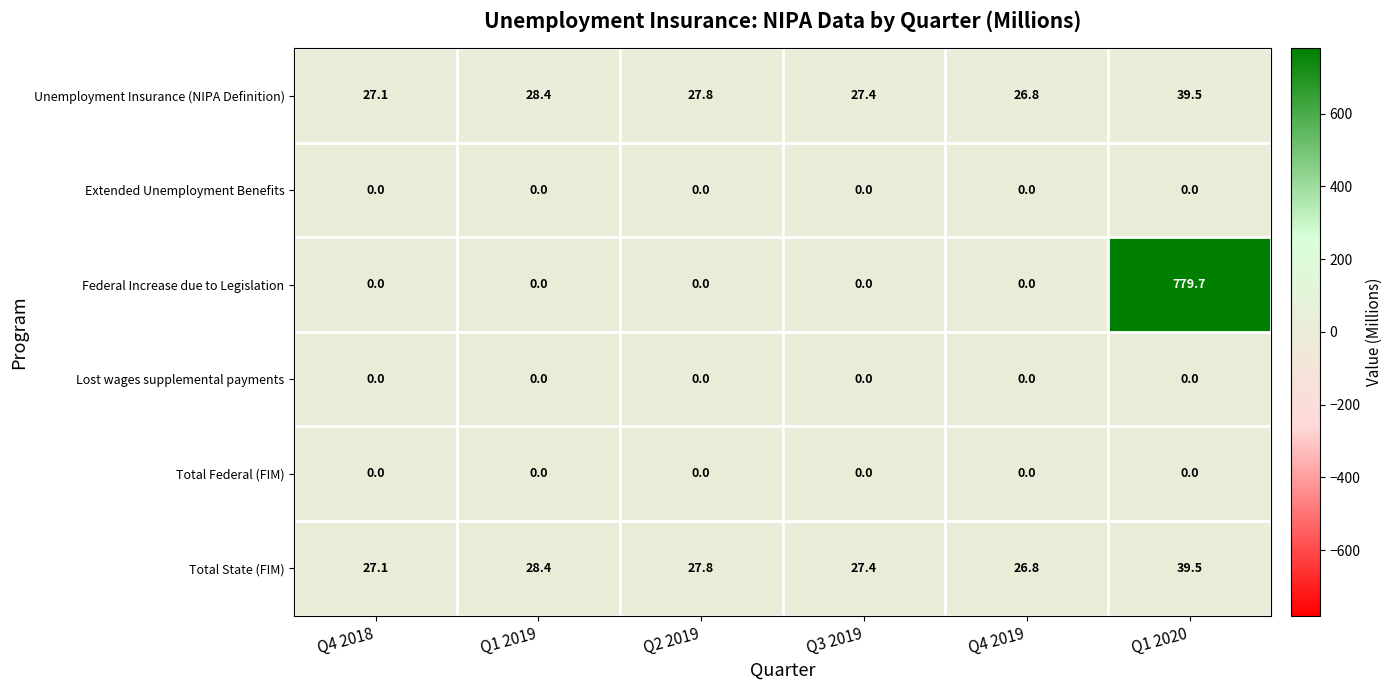

Which series has the widest spread of values?

Federal Increase due to Legislation